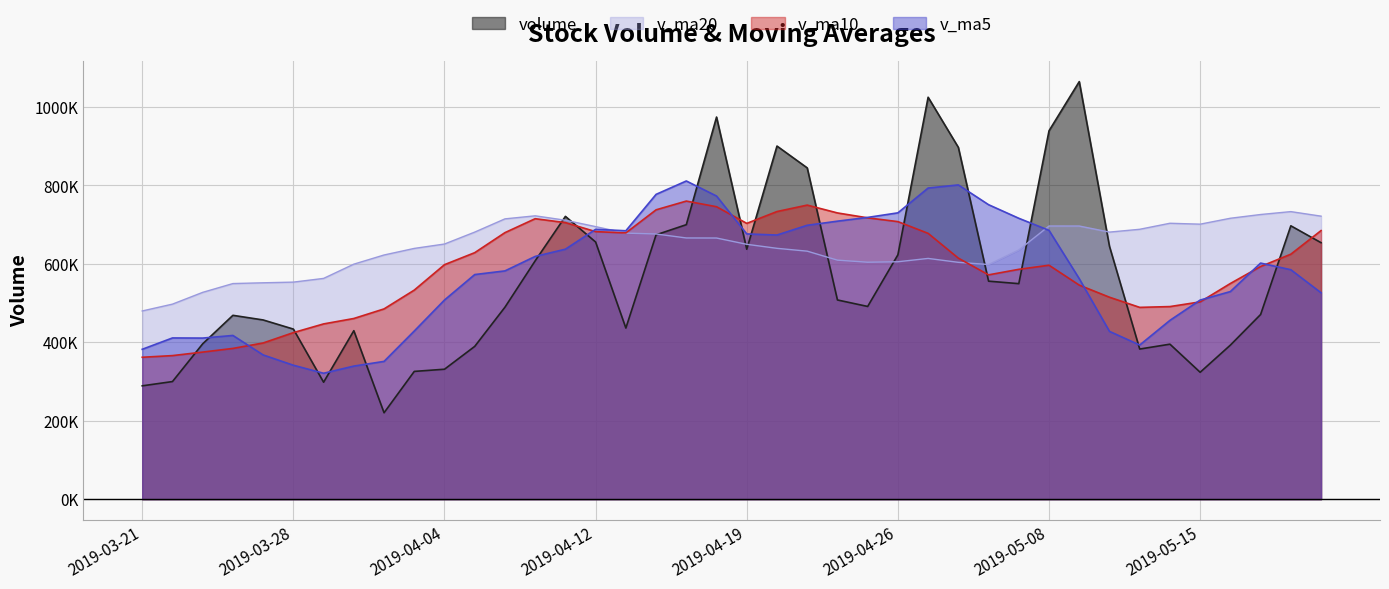

Which series has the largest total across all categories?

v_ma20